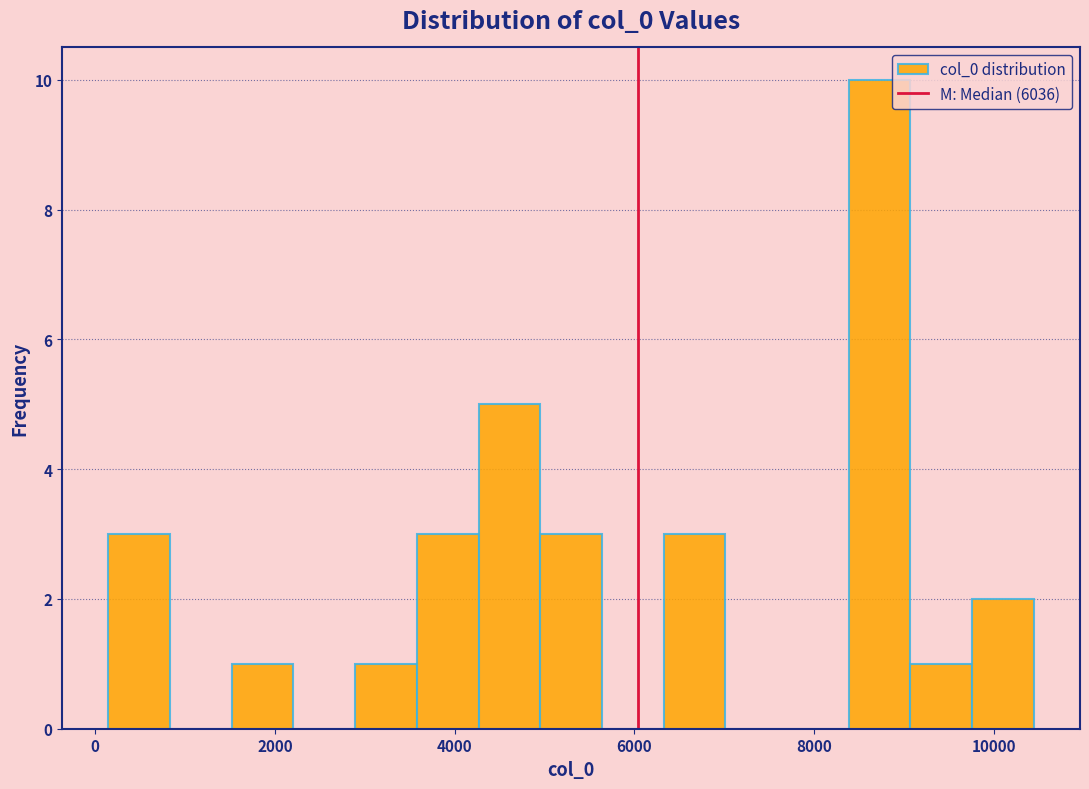

Around what value on the x-axis is the tallest bar? Give the approximate position of its centre, as read against the axis.

8800